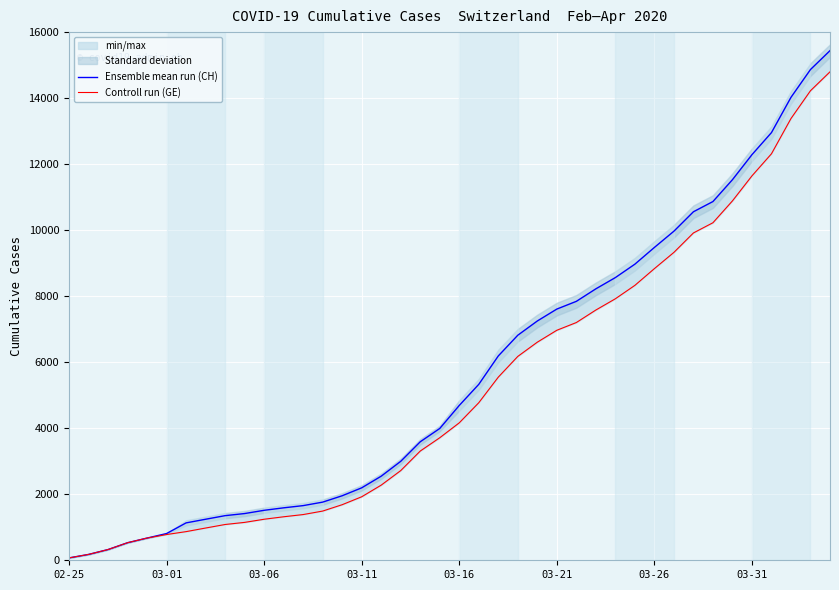

True or false: Ensemble mean run (CH) and Controll run (GE) intersect in this chart.

False